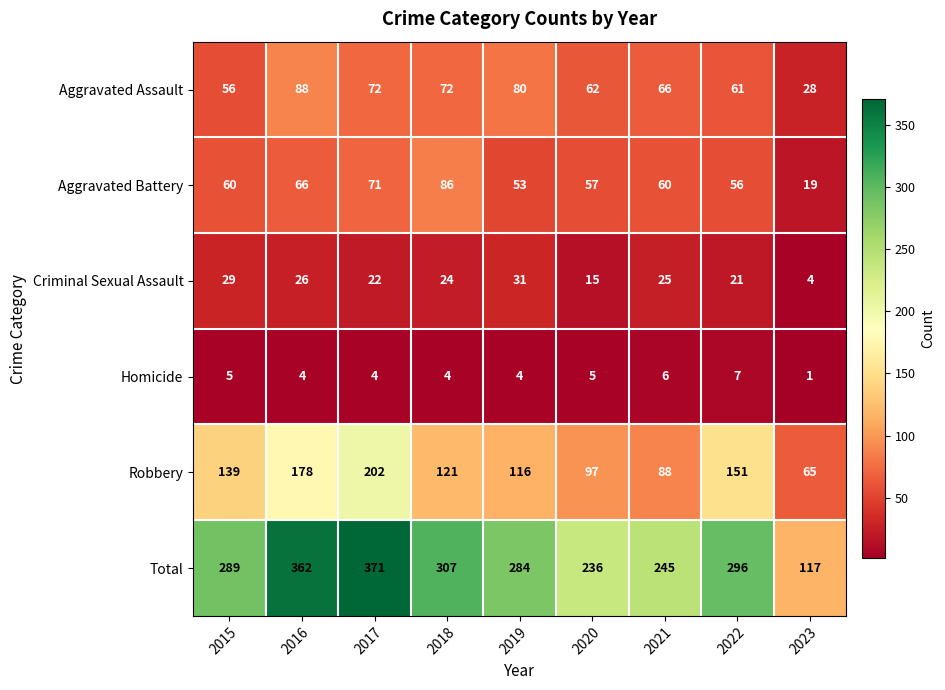

What is the sum of the Robbery values at 2021 and 2017?

290